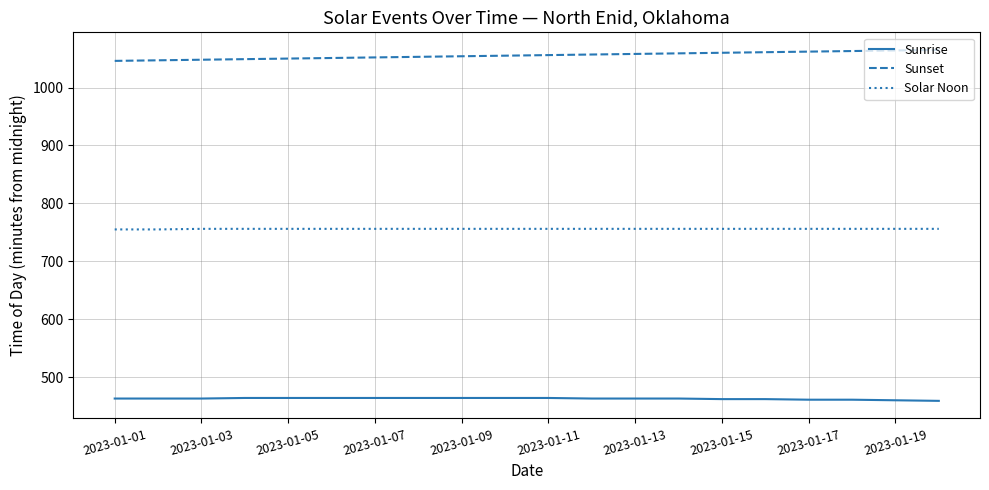

What is the highest value of the Sunrise series?

464